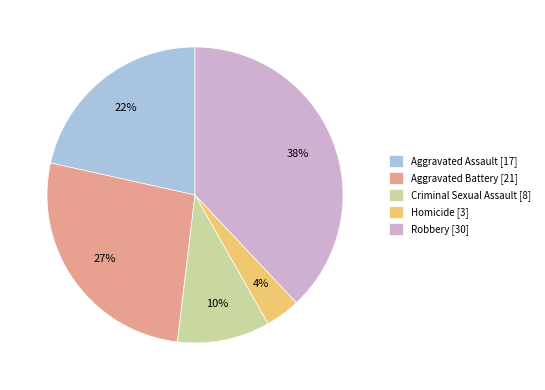

Between Aggravated Assault [17] and Criminal Sexual Assault [8], which is larger?

Aggravated Assault [17]